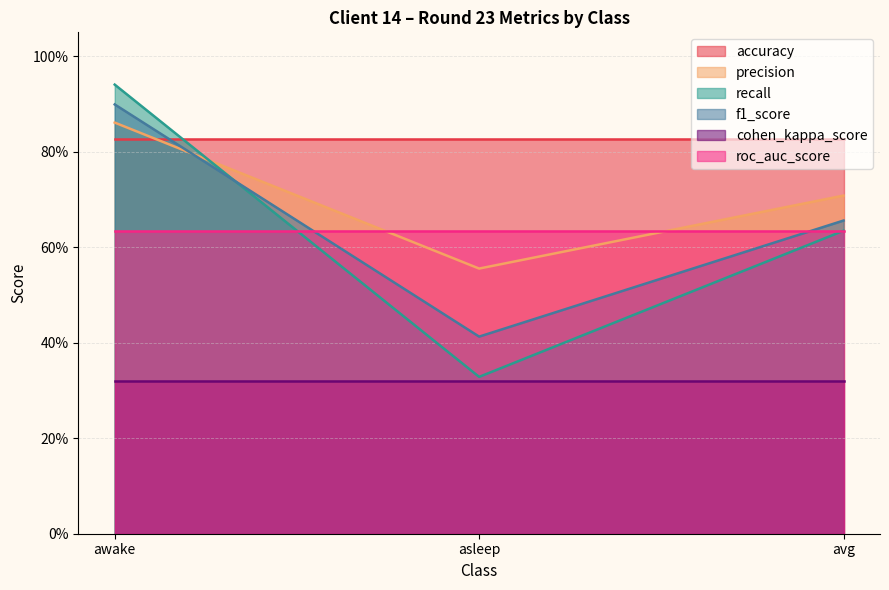

Does the chart display data point markers on the line(s)?

No